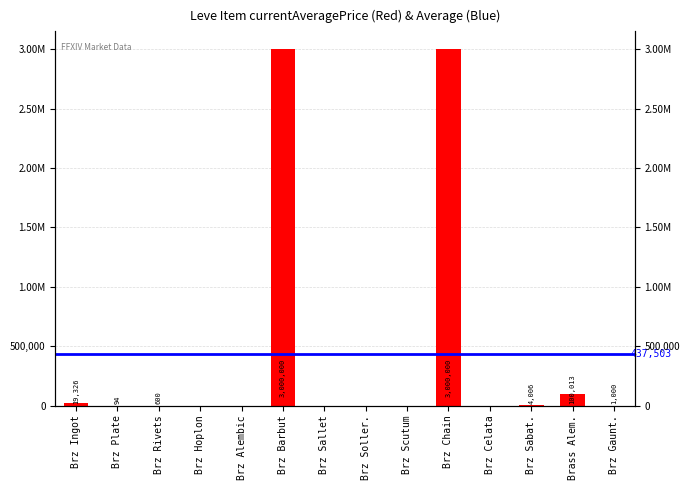

Does the chart contain any negative values?

No